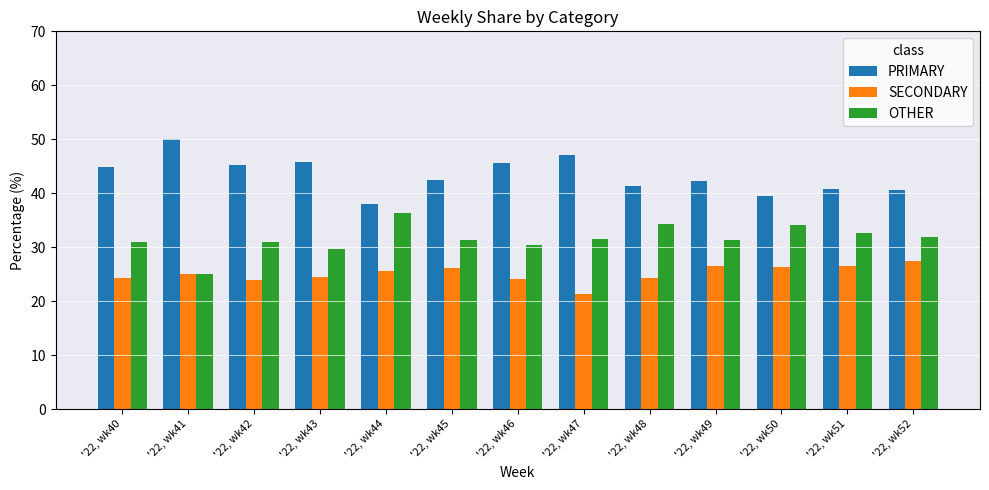

What is the smallest value displayed?

21.4